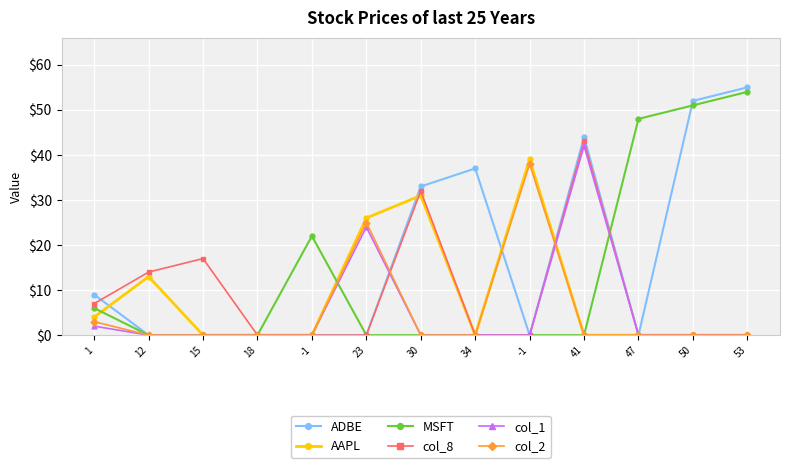

Which series has the largest total across all categories?

ADBE